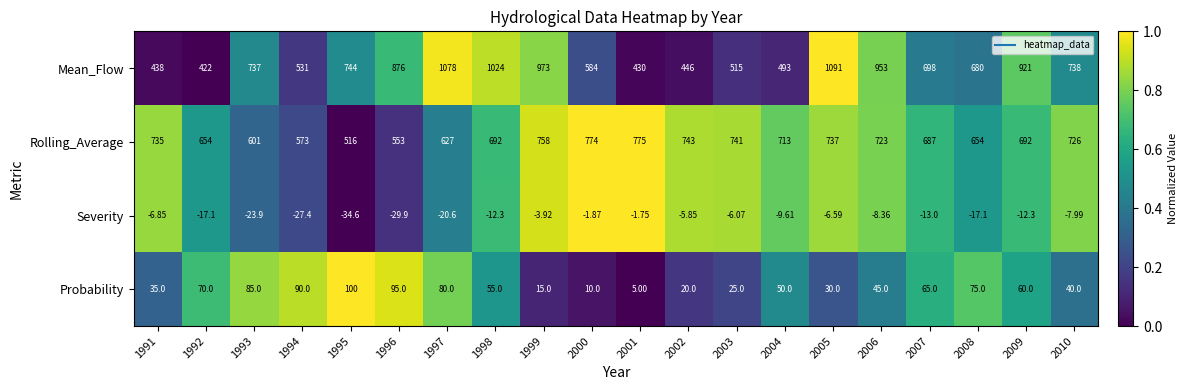

Which series has the largest total across all categories?

Mean_Flow